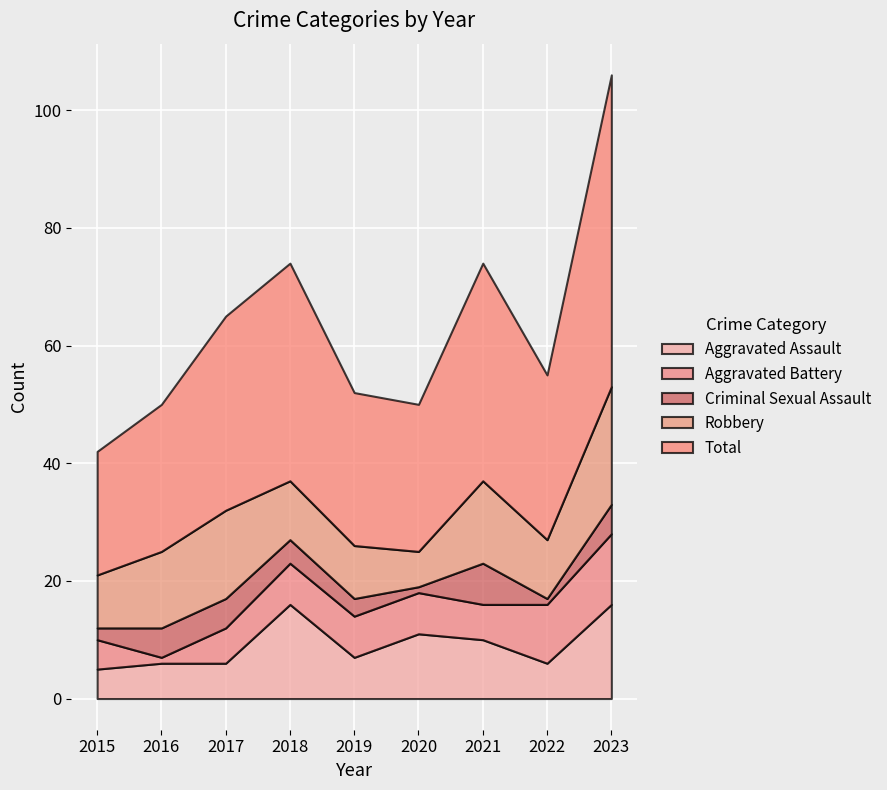

How many categories are shown in the chart?

9